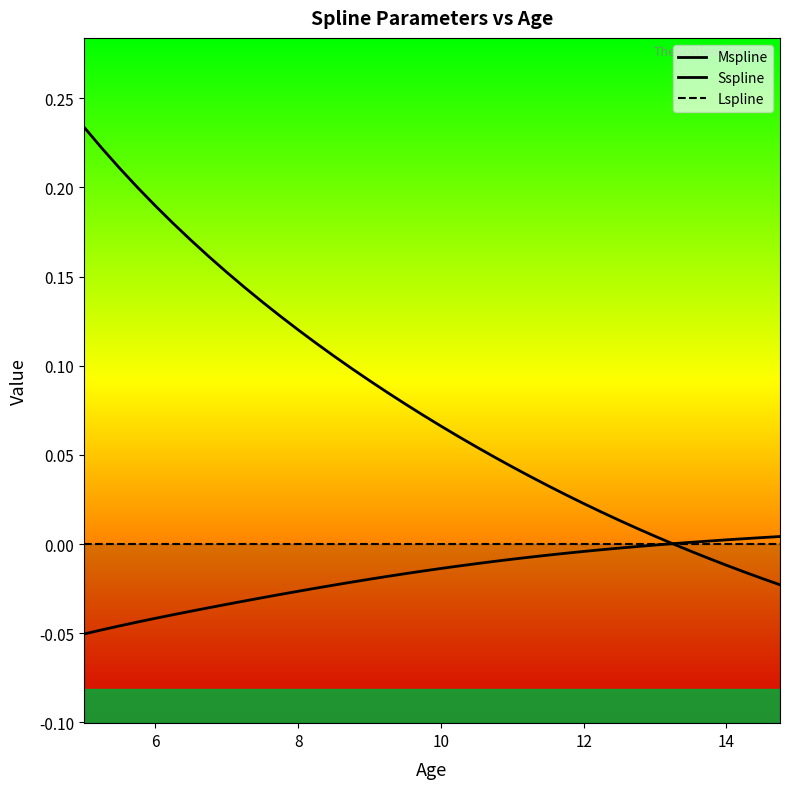

True or false: Lspline line and Sspline line cross at least once.

True